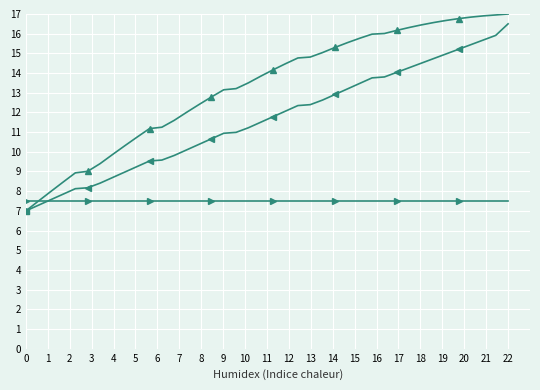

Is this an area chart (filled region under the line)?

No